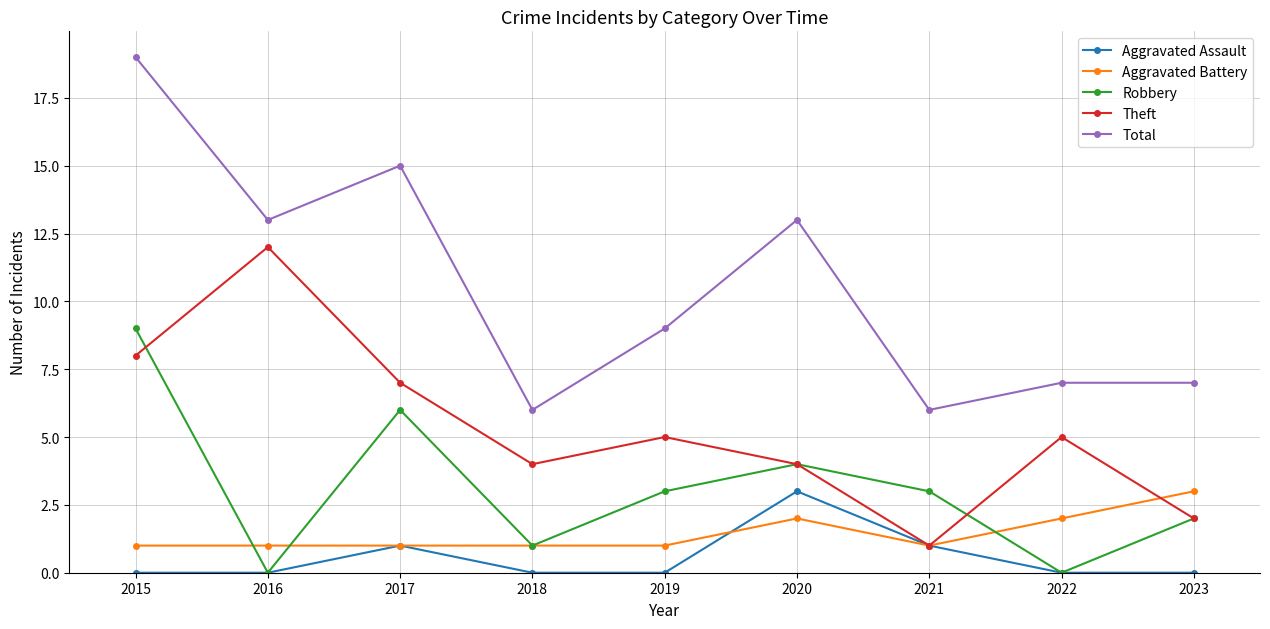

How many values in the Robbery series are below 3?

4